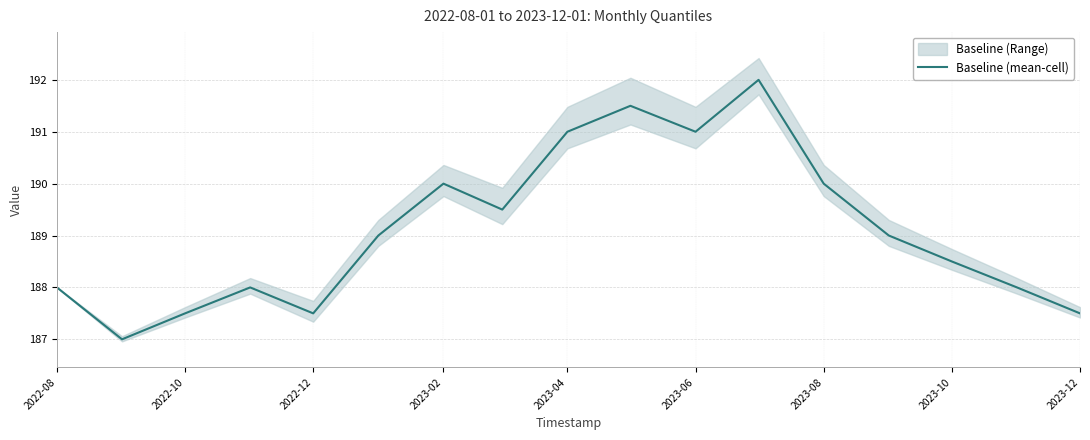

True or false: Baseline (mean-cell) has a value of 120.2 at 2023-08.

False